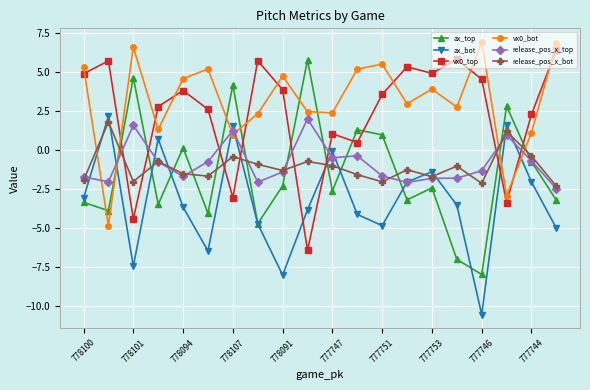

What is the smallest value displayed?

-10.5